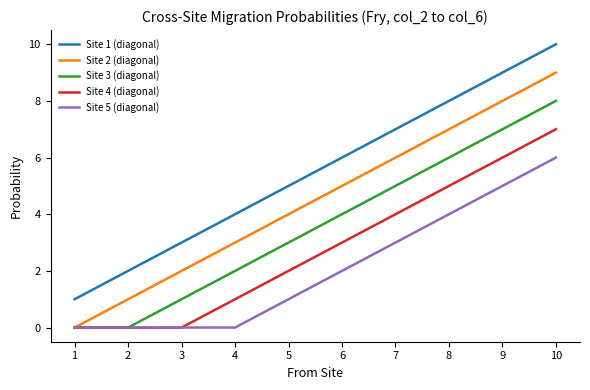

True or false: Site 1 (diagonal) and Site 3 (diagonal) intersect in this chart.

False